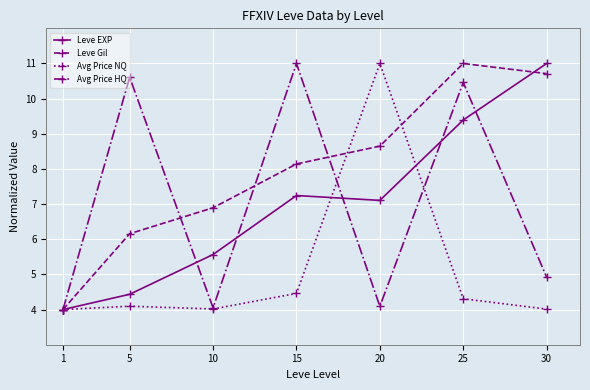

Where does the Leve EXP series first go above 7?

15